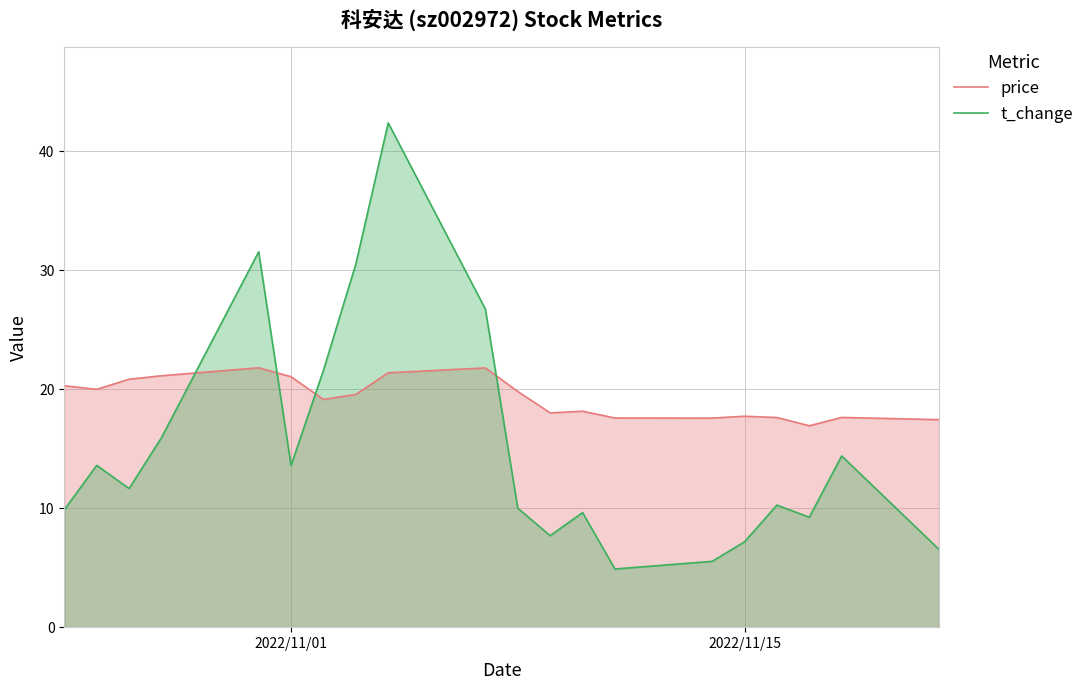

What is the minimum value for price?

16.9